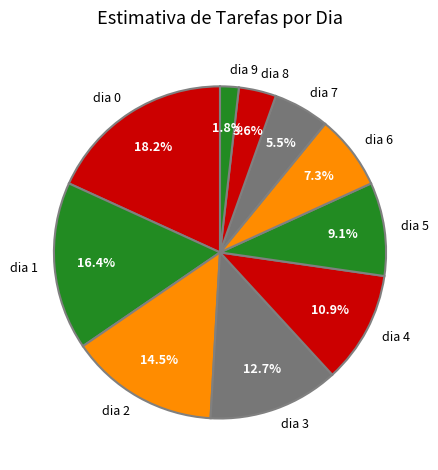

How many segments does this pie chart have?

10